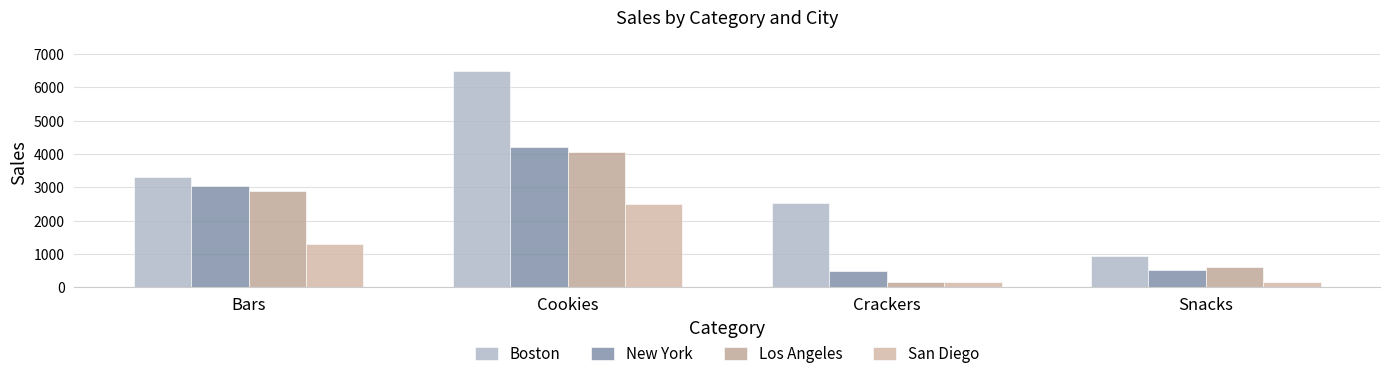

Which series changed the most between Cookies and Snacks?

Boston